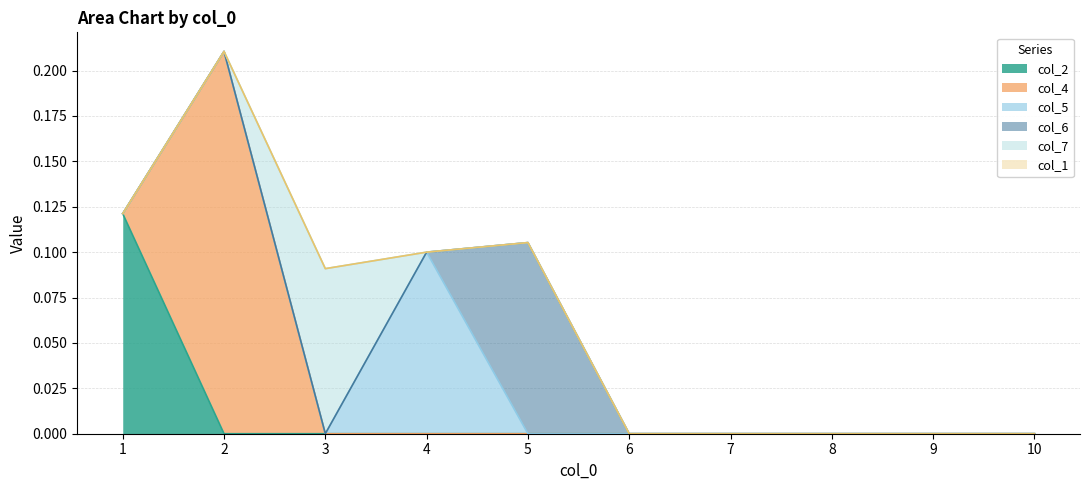

Which series changed the most between 4 and 9?

col_5